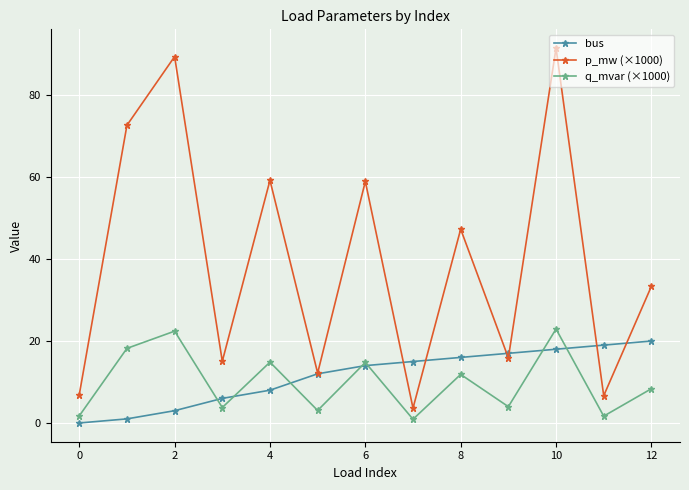

How many distinct data groups are displayed?

3